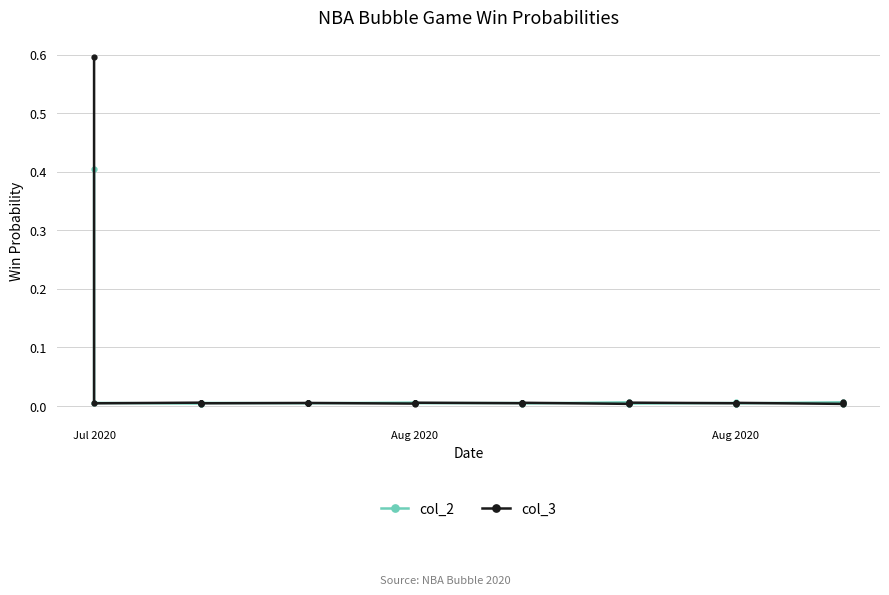

True or false: col_2 and col_3 cross at least once.

True